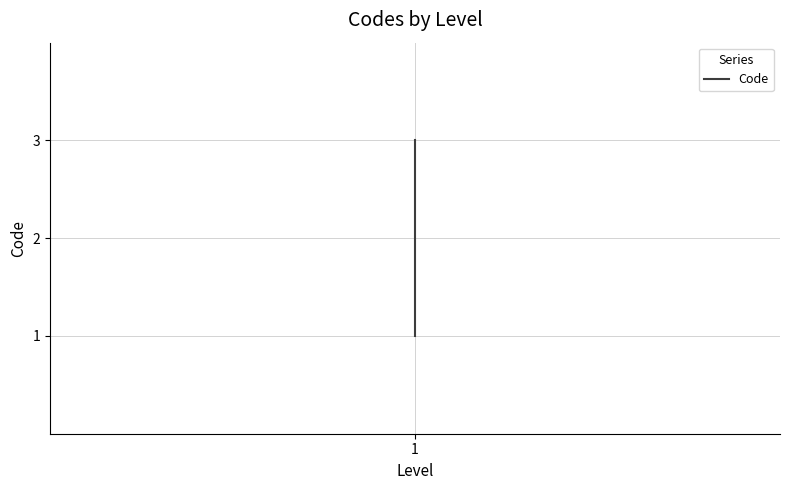

List the labels in order of value, smallest first.

1, 1, 1